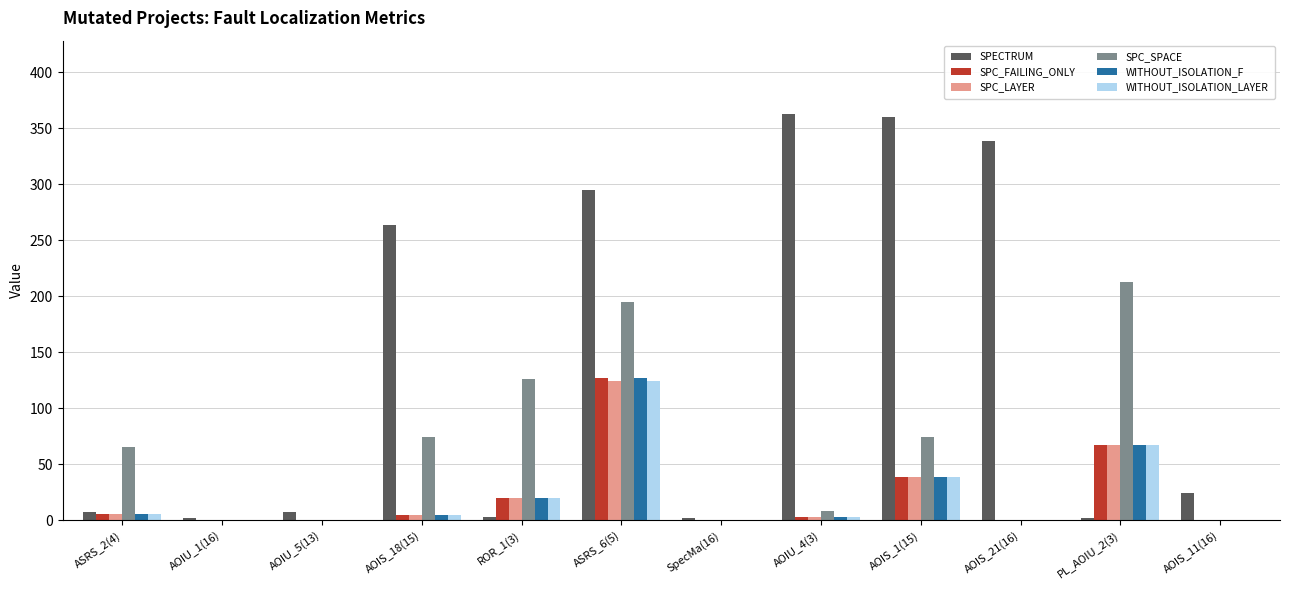

Which series has the widest spread of values?

SPECTRUM